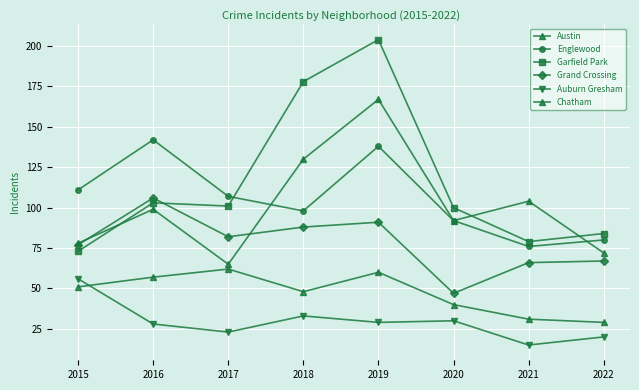

Does the chart have visible grid lines?

Yes